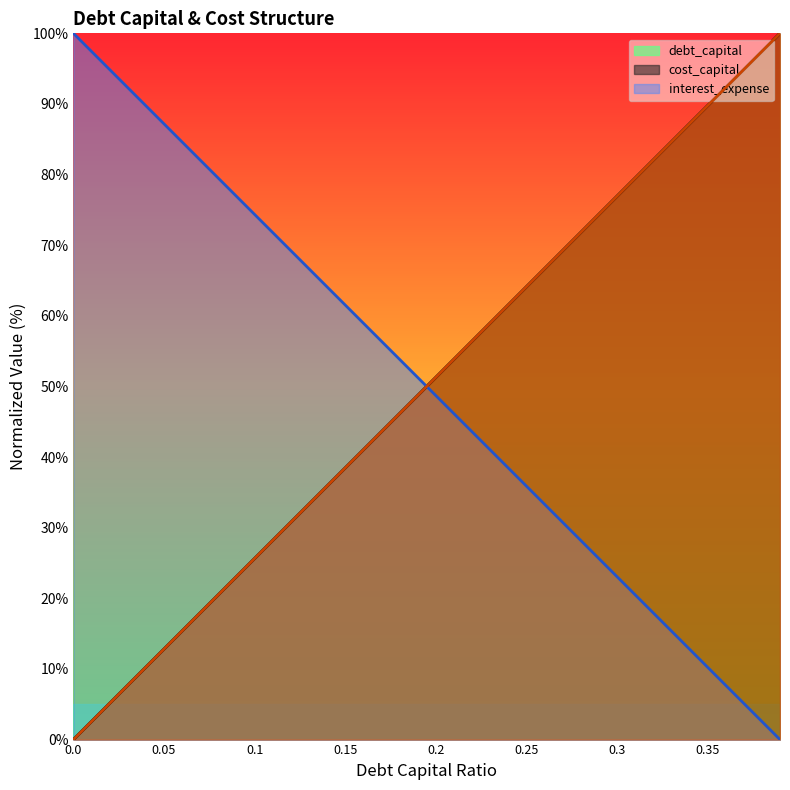

The debt_capital series shows 64.1 at 0.25. True or false?

True